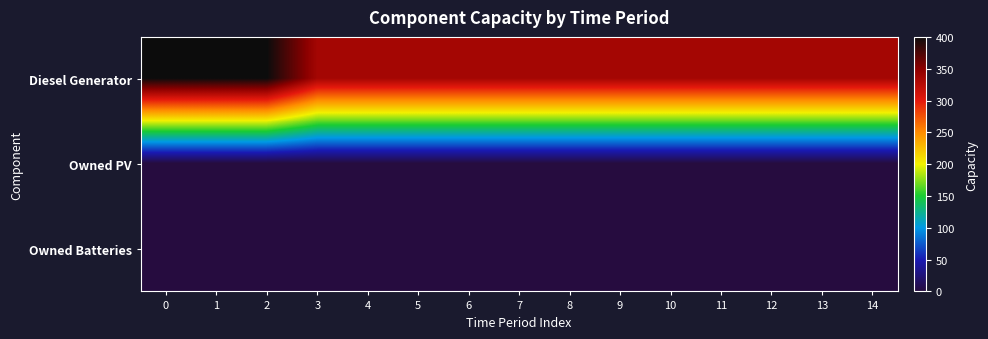

Which series has the largest range (max minus min)?

Diesel Generator